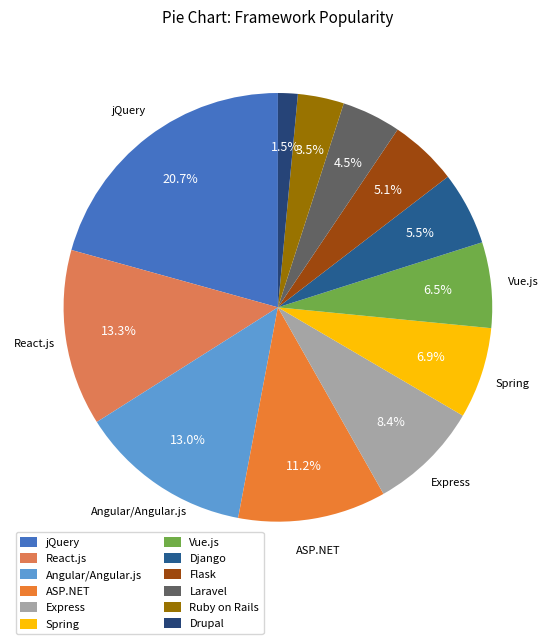

Is there a majority slice in this chart?

No